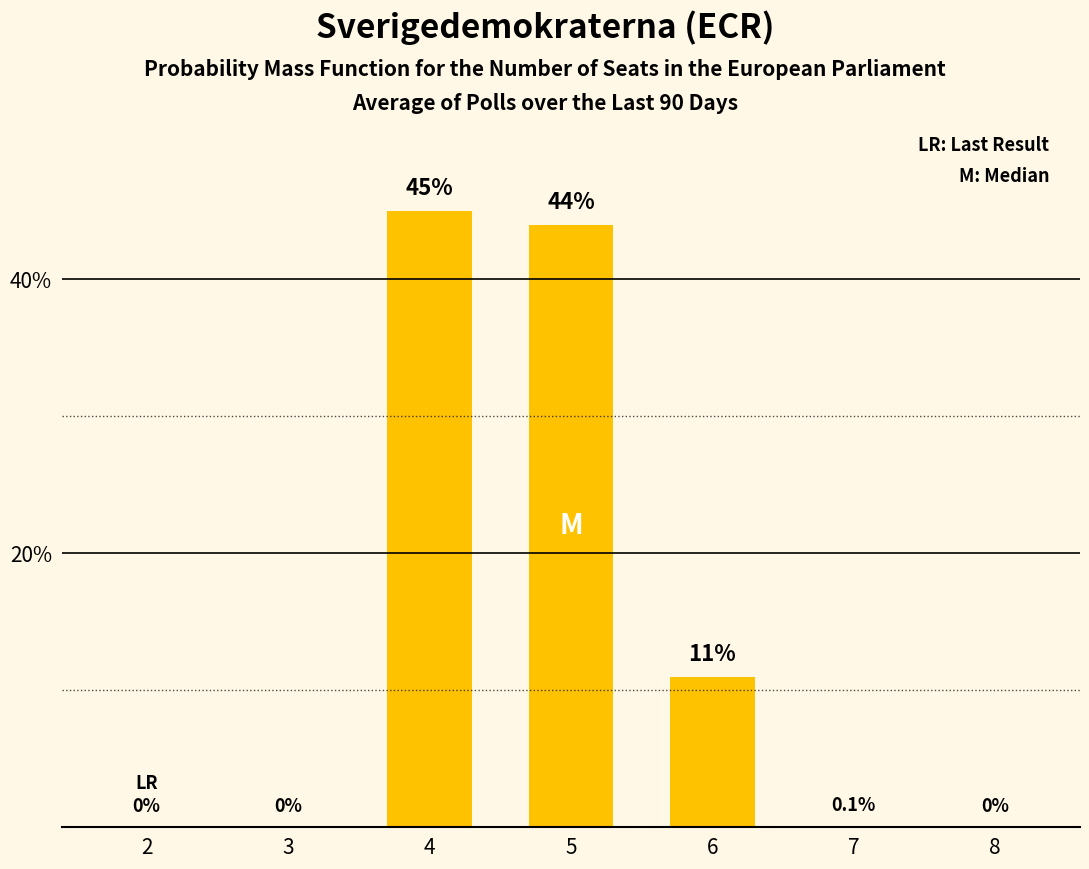

What is the sum of the values at 3 and 6?

11.0